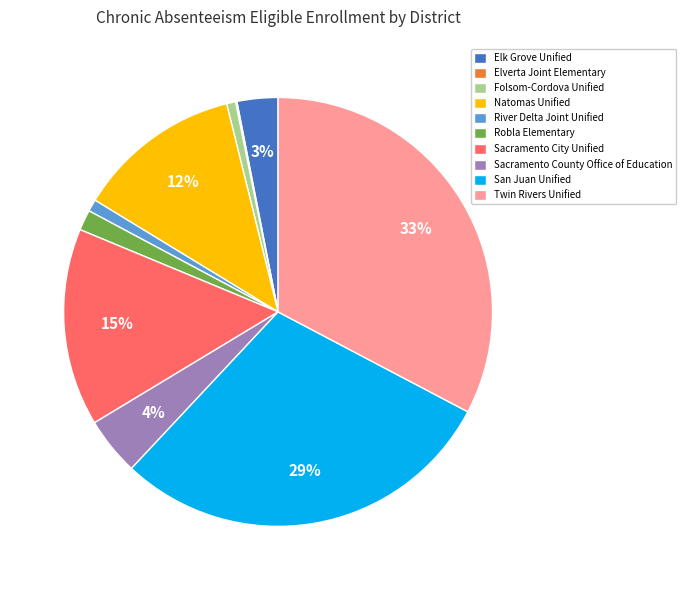

Is there any slice that represents more than half of the pie?

No